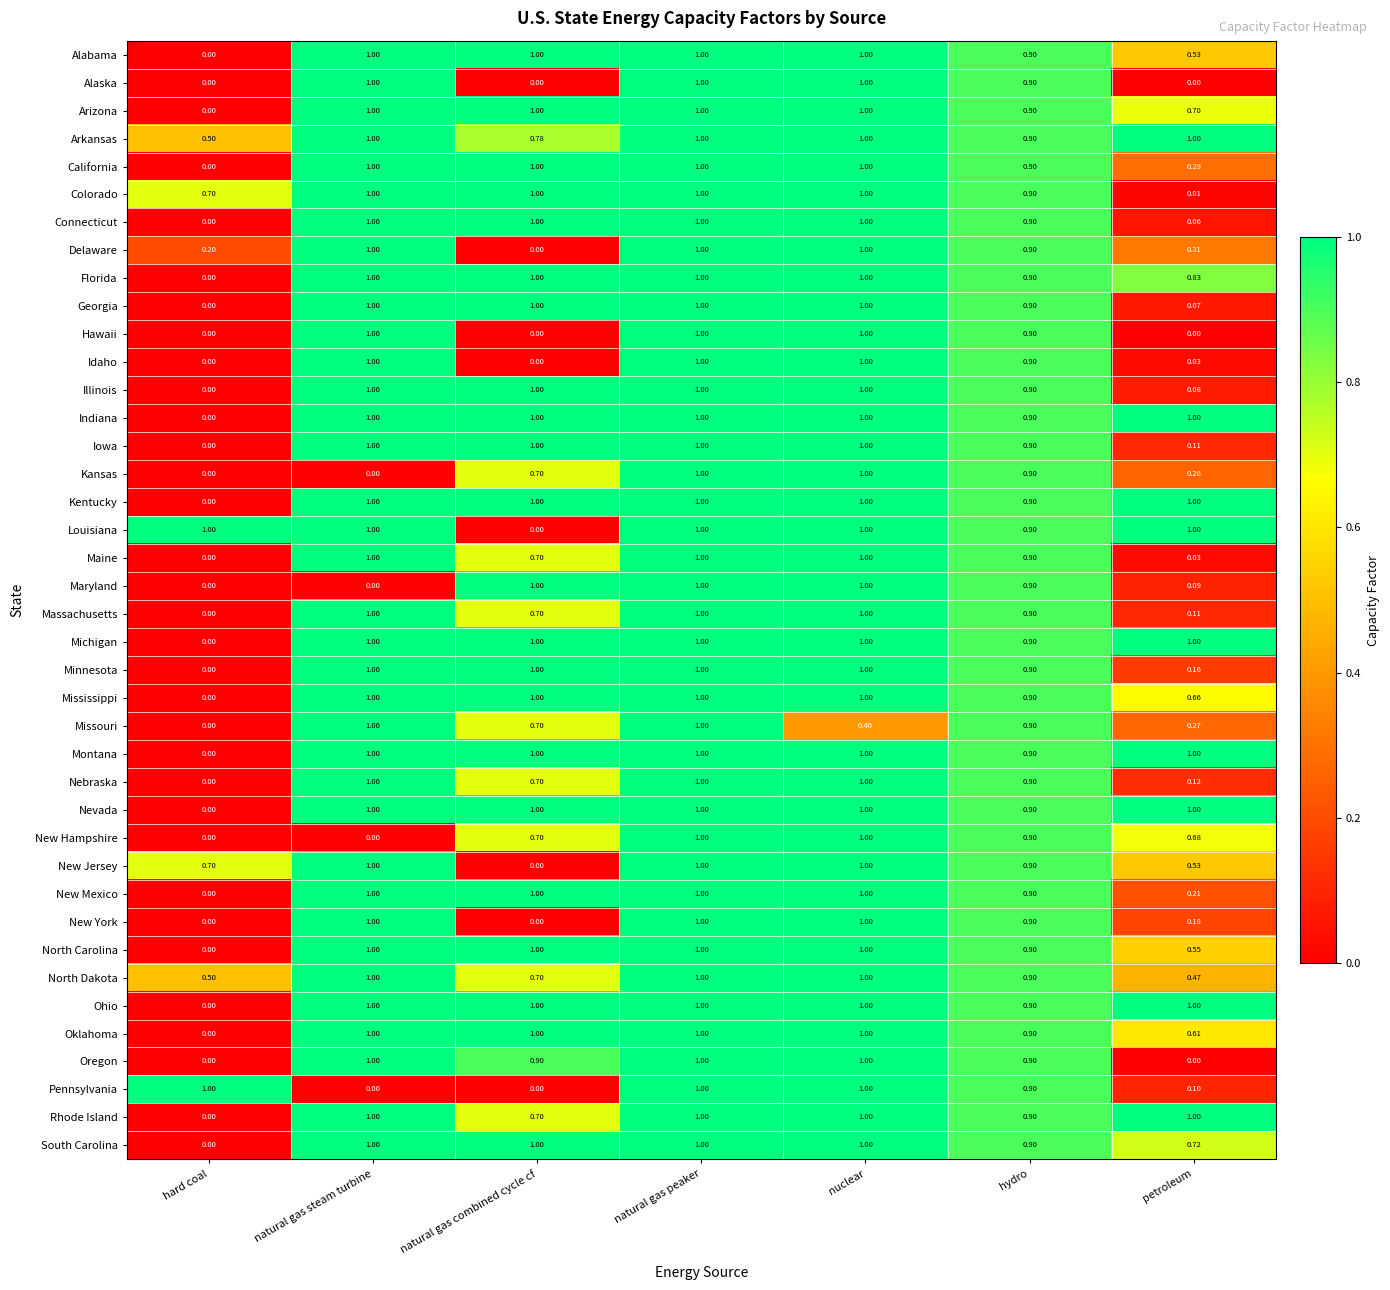

What is the greatest value displayed?

1.0